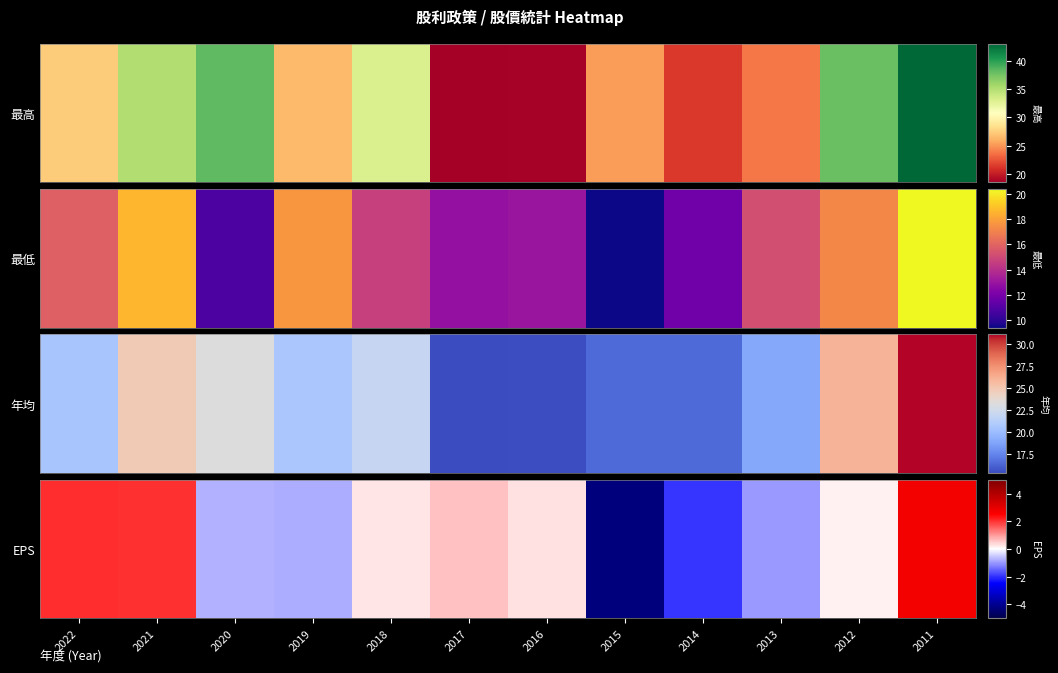

At which category does the chart reach its minimum across all series?

2015